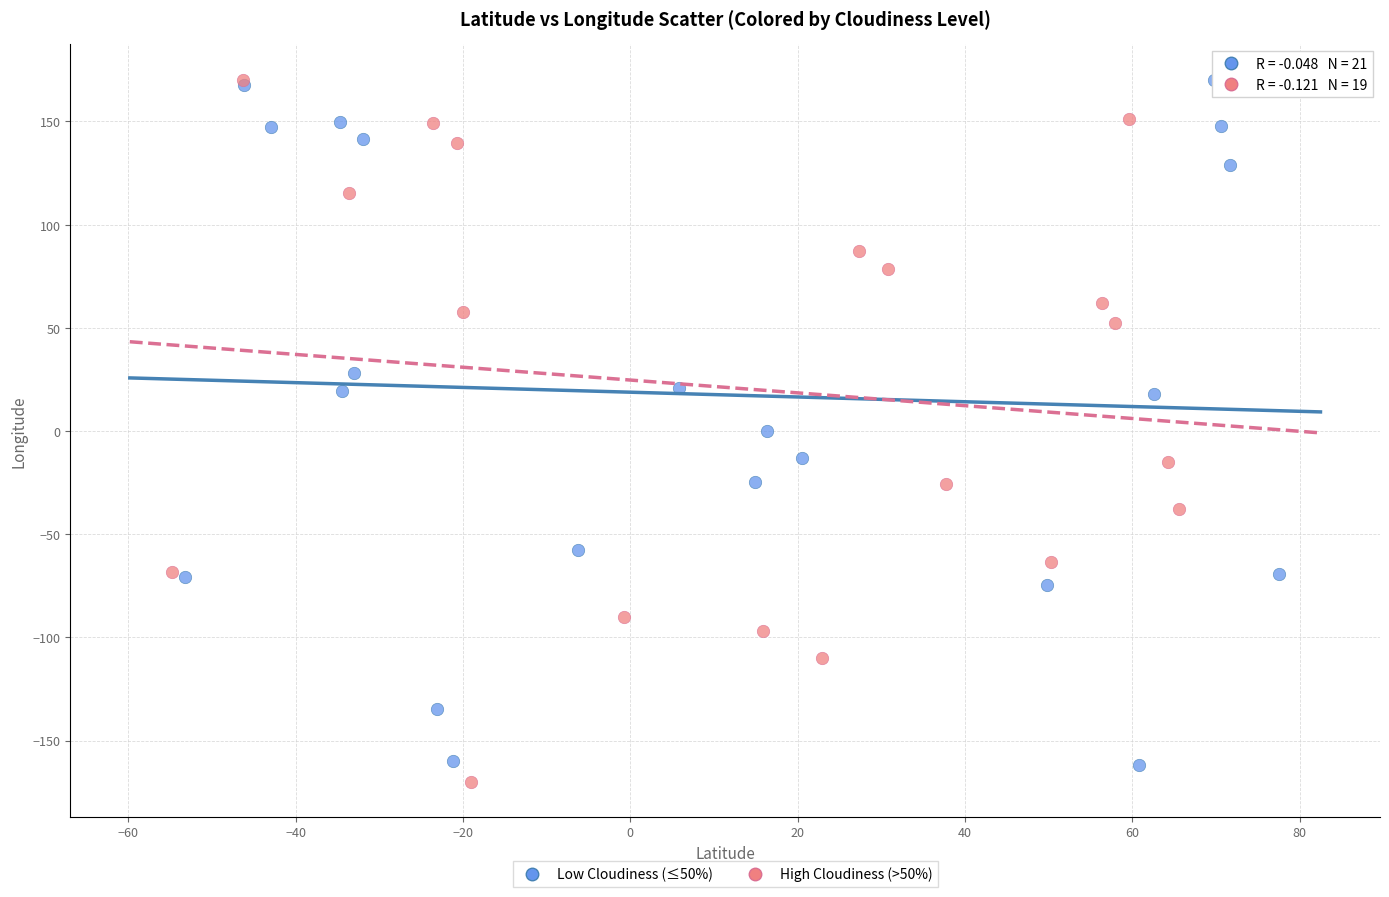

Which series contains the lowest Y value?

High Cloudiness (>50%)